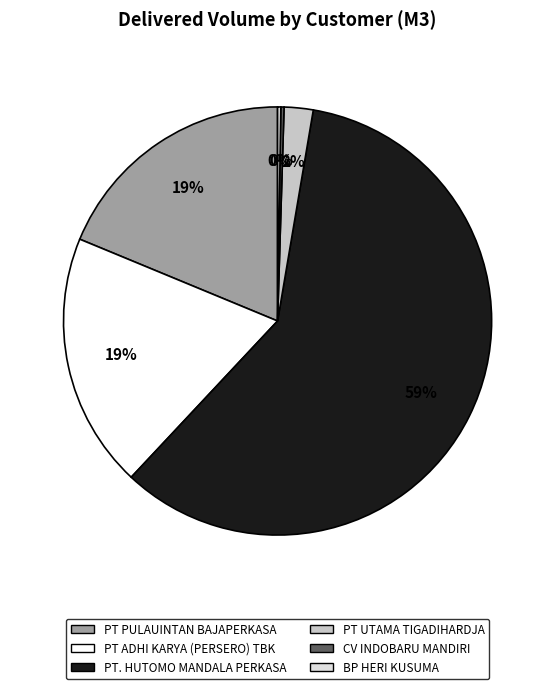

Is there any slice that represents more than half of the pie?

Yes